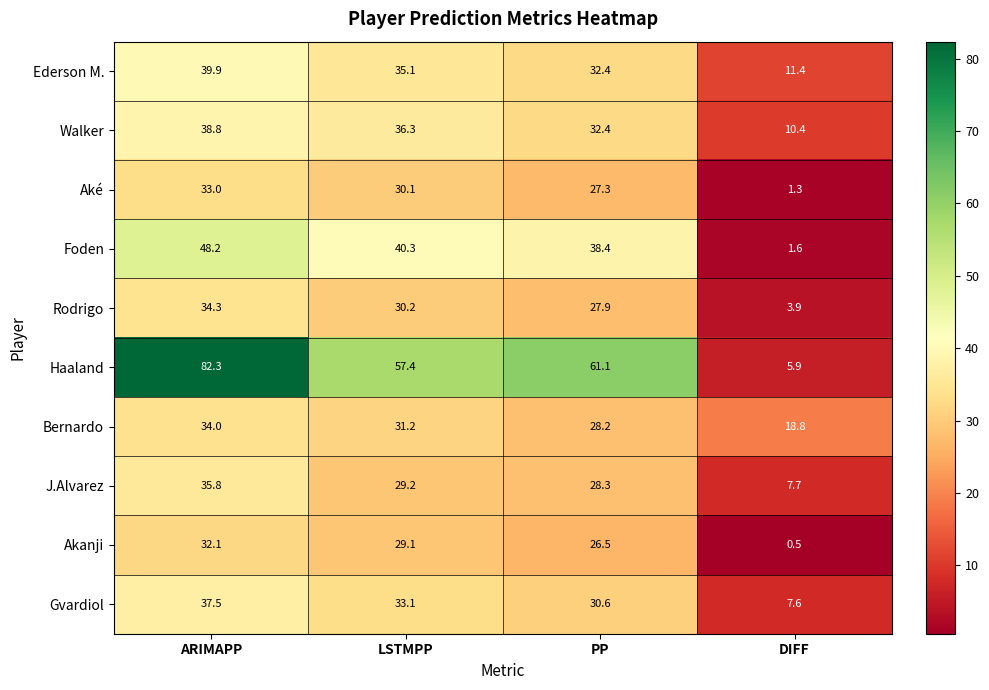

Rank the series by their maximum value, from highest to lowest.

Haaland, Foden, Ederson M., Walker, Gvardiol, J.Alvarez, Rodrigo, Bernardo, Aké, Akanji